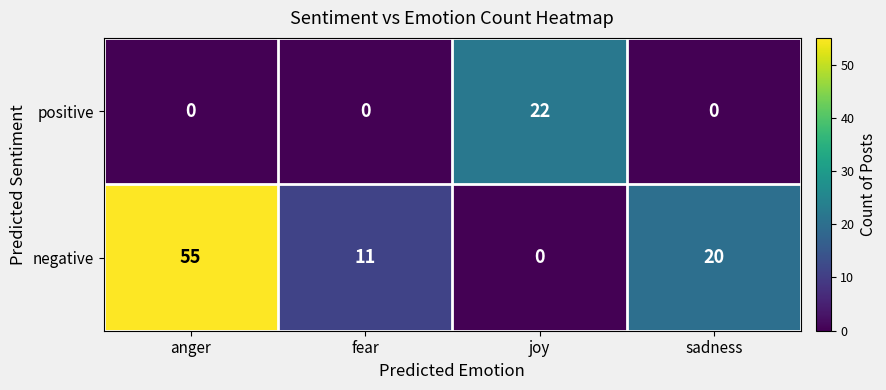

How many values in negative are above zero?

3